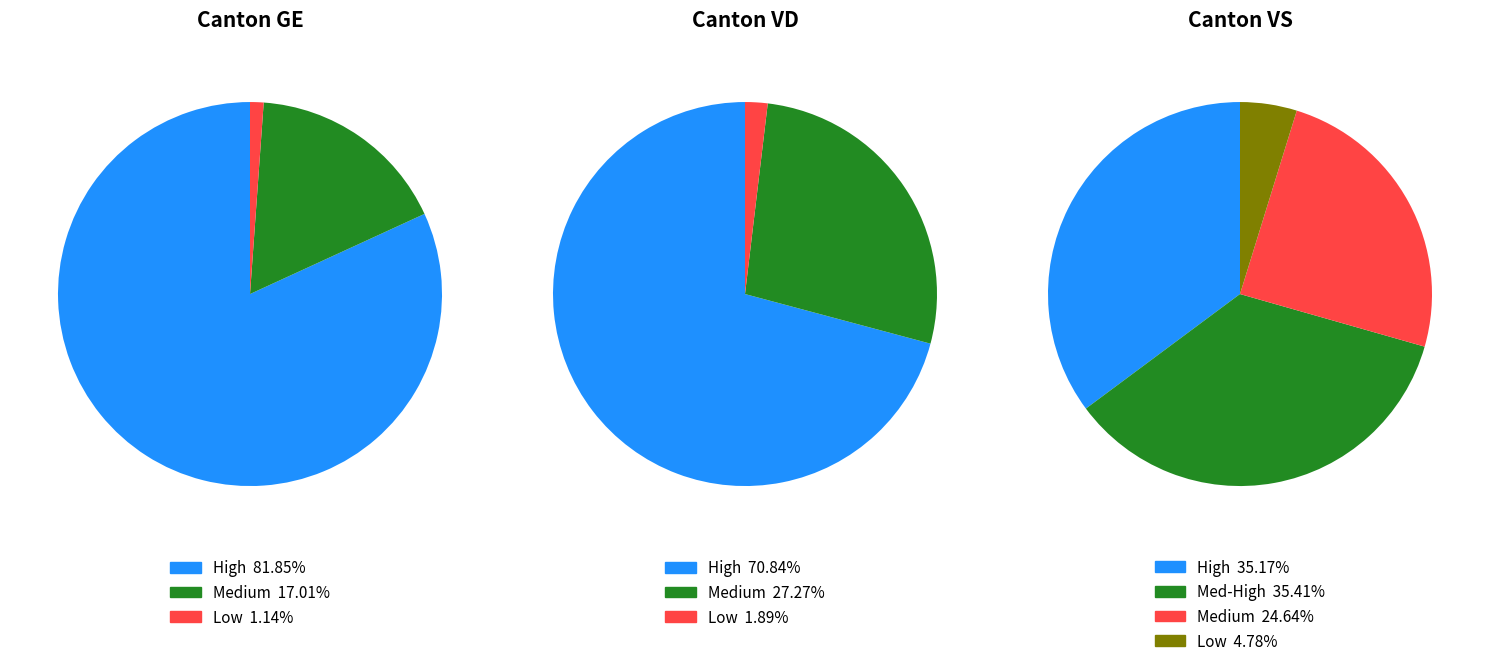

Combined, do 21 and 5 account for over 50%?

No